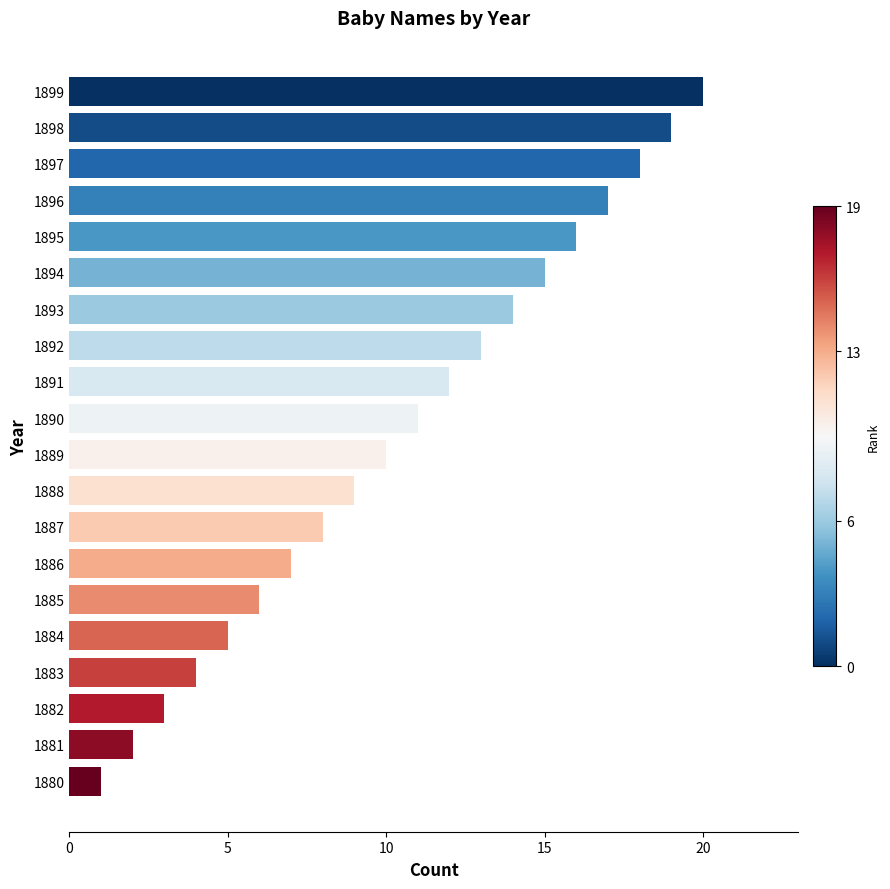

What value does the data have at 1891?

12